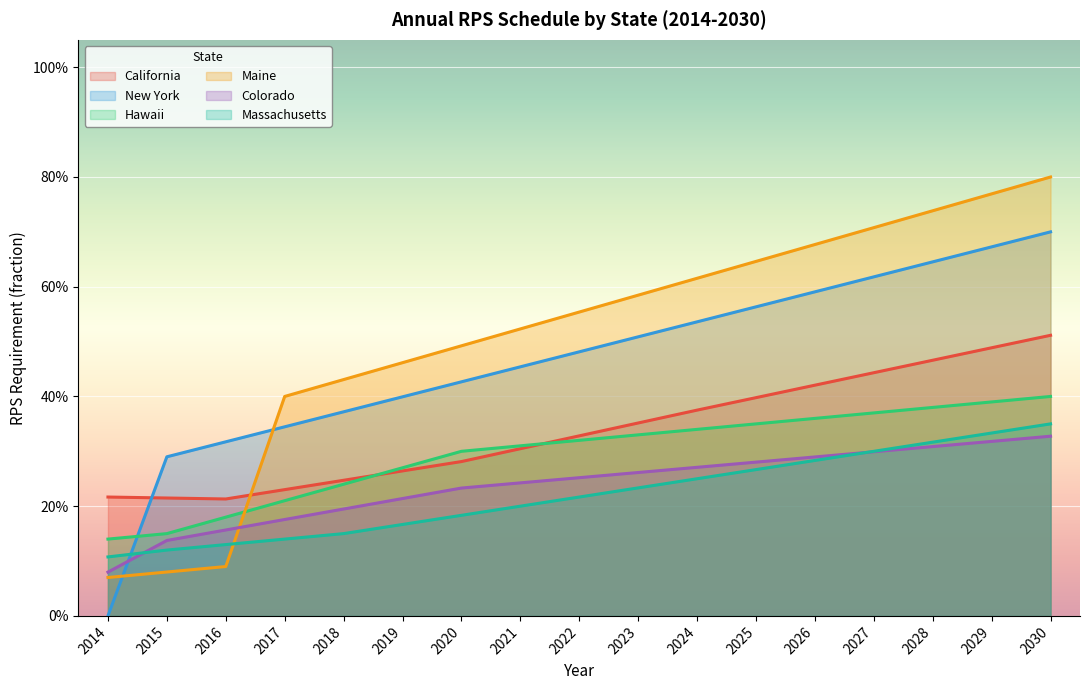

The value of Massachusetts at 2020 is 0.1. True or false?

False